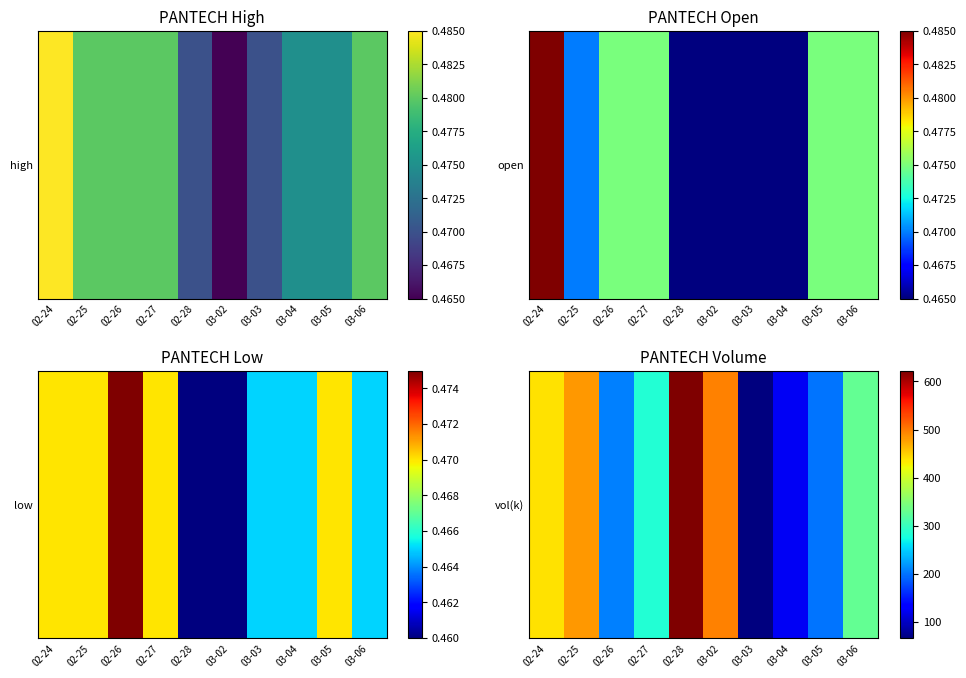

What value does the data have at 02-28?

622.5